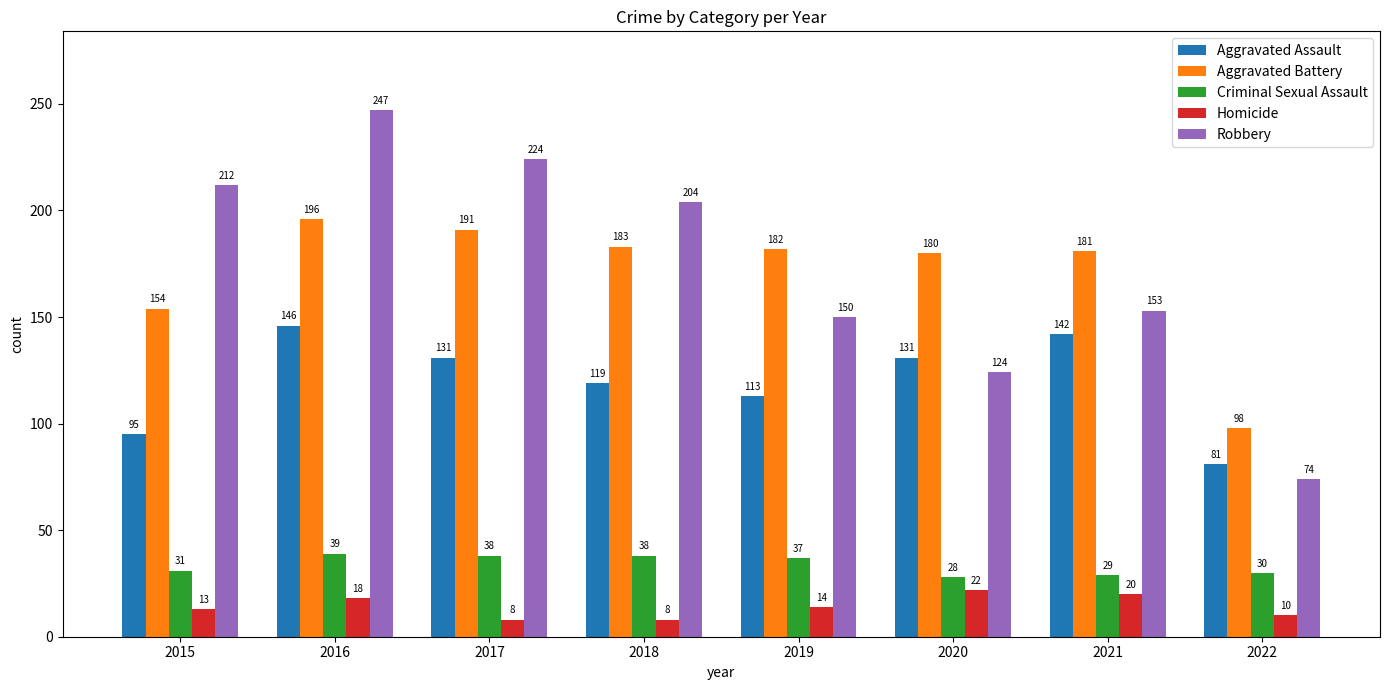

What are all the series names shown in the legend?

Aggravated Assault, Aggravated Battery, Criminal Sexual Assault, Homicide, Robbery